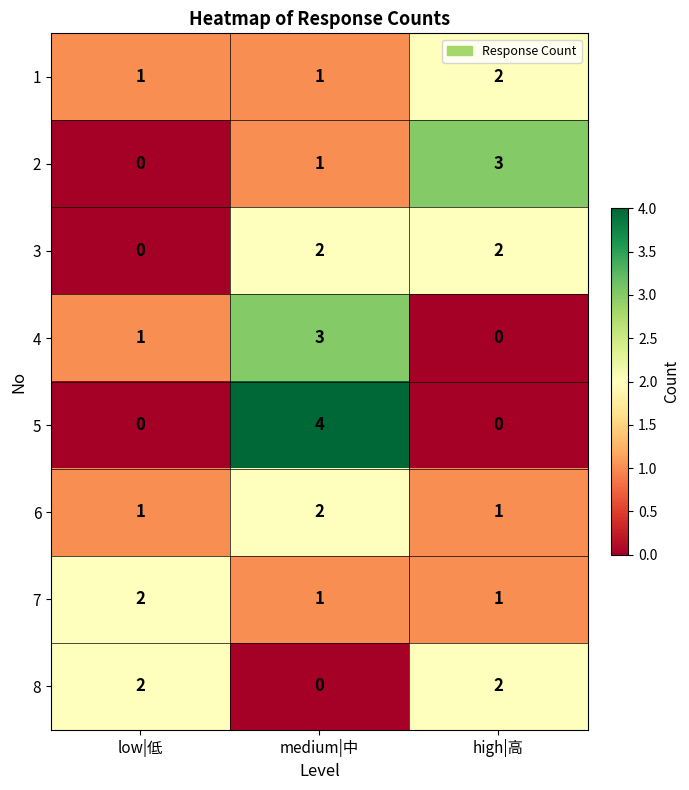

The value of 5 at medium|中 is 4. True or false?

True